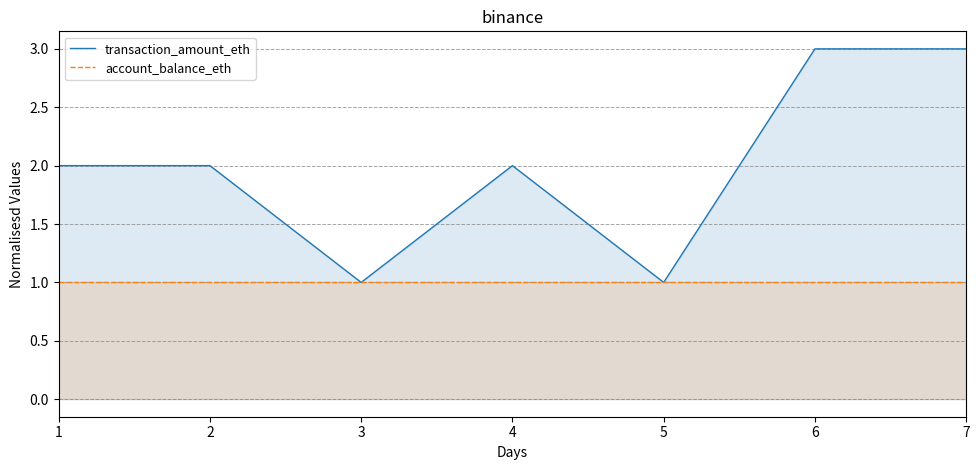

What is the value of the transaction_amount_eth point at the 4th from the left?

2